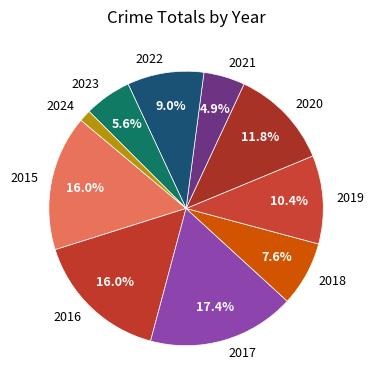

How many slices are in this pie chart?

10